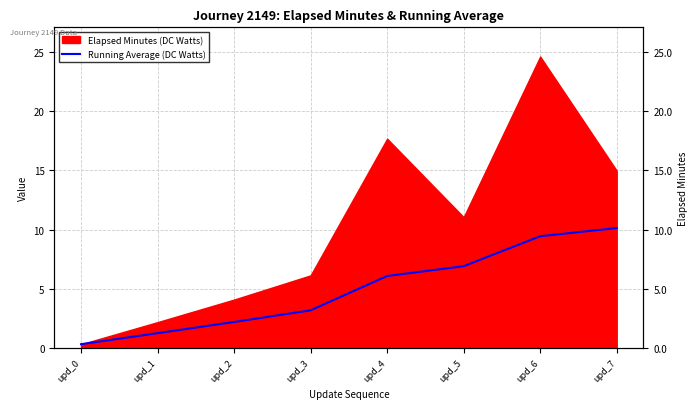

Is it true that the value at upd_1 is 0.7?

False